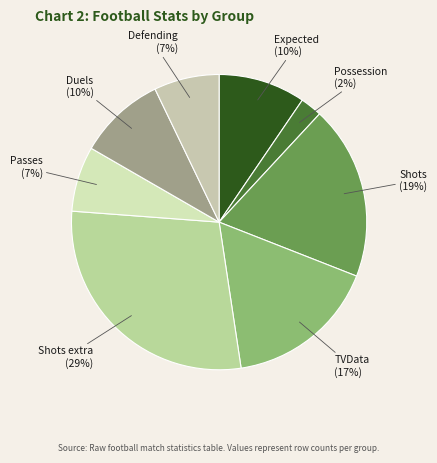

Which has a higher value, TVData or Defending?

TVData